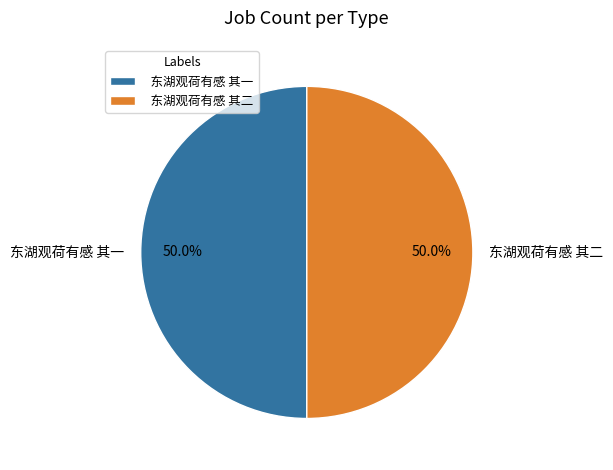

To the nearest percent, what portion does 东湖观荷有感 其二 represent?

50%